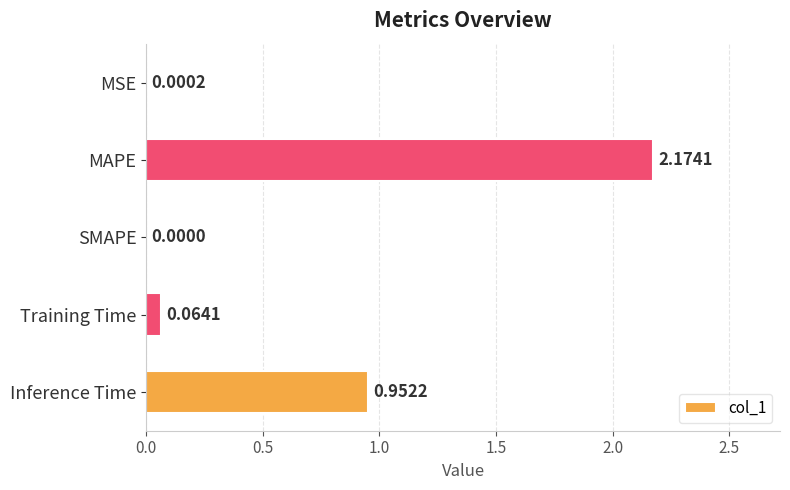

Between SMAPE and MAPE, which is larger?

MAPE